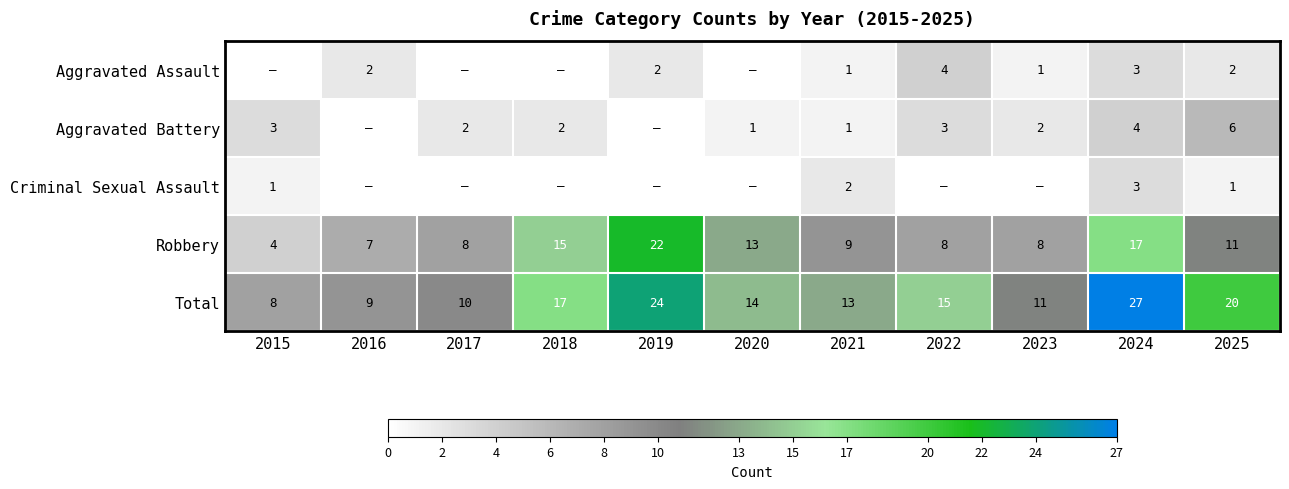

Rank the series at 2020 from highest to lowest value.

Total, Robbery, Aggravated Battery, Aggravated Assault, Criminal Sexual Assault